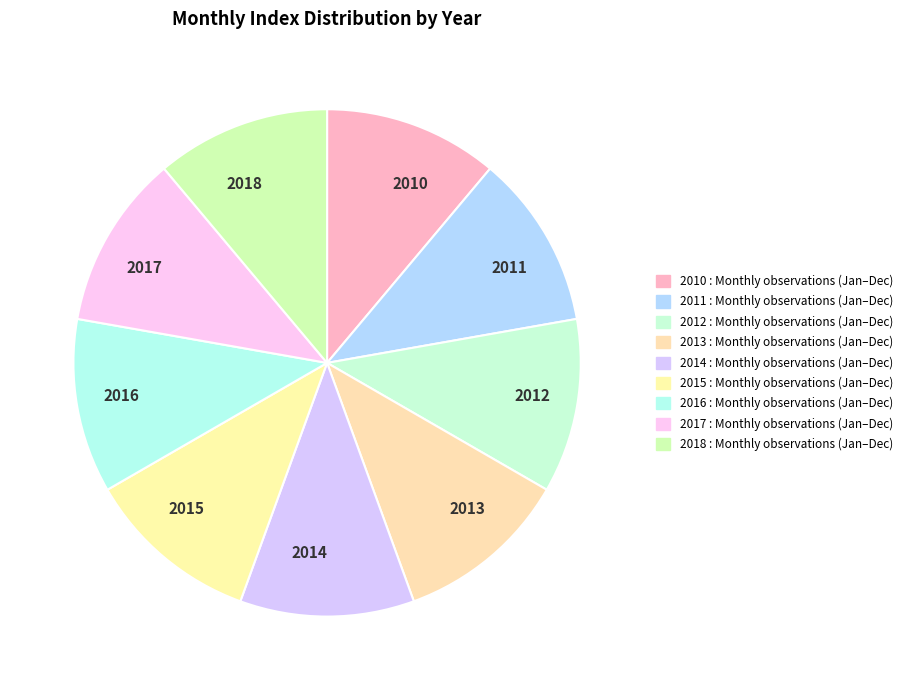

Is it true that 2018 is 1% of the pie?

False